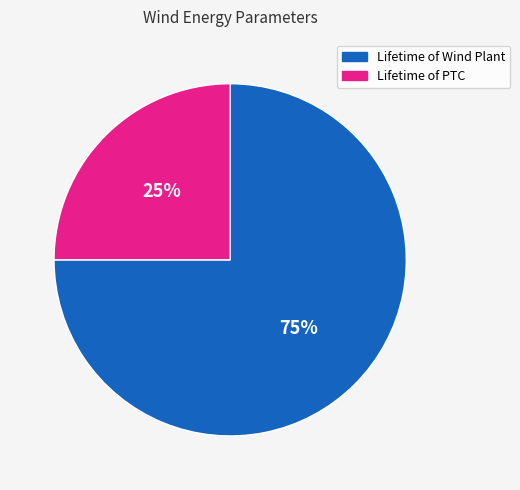

What is the smallest slice in the pie chart?

Lifetime of PTC